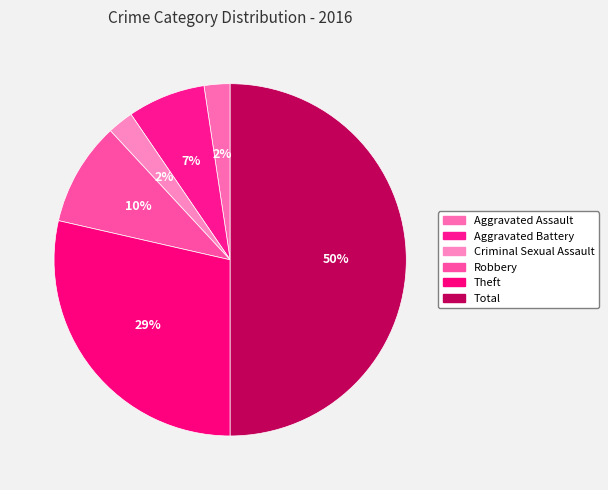

What percentage is the Criminal Sexual Assault slice, to the nearest percent?

2%